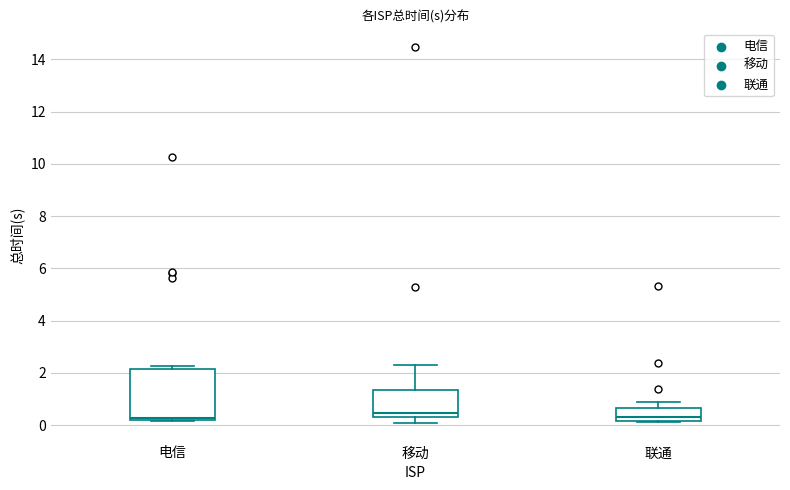

Reading left to right, read every box against the y-axis: the position of its median line, the range the box covers, and the ends of its whiskers. The values are not printed on the chart, so give them approximately, as read against the axis.

电信: median 0.2 (just above the box's lower edge), box 0.2 to 2.2, whiskers 0.2 to 2.2 (just above the box's upper edge)
移动: median 0.4 (just above the box's lower edge), box 0.4 to 1.4, whiskers 0.0 to 2.4
联通: median 0.4, box 0.2 to 0.6, whiskers 0.2 to 1.0